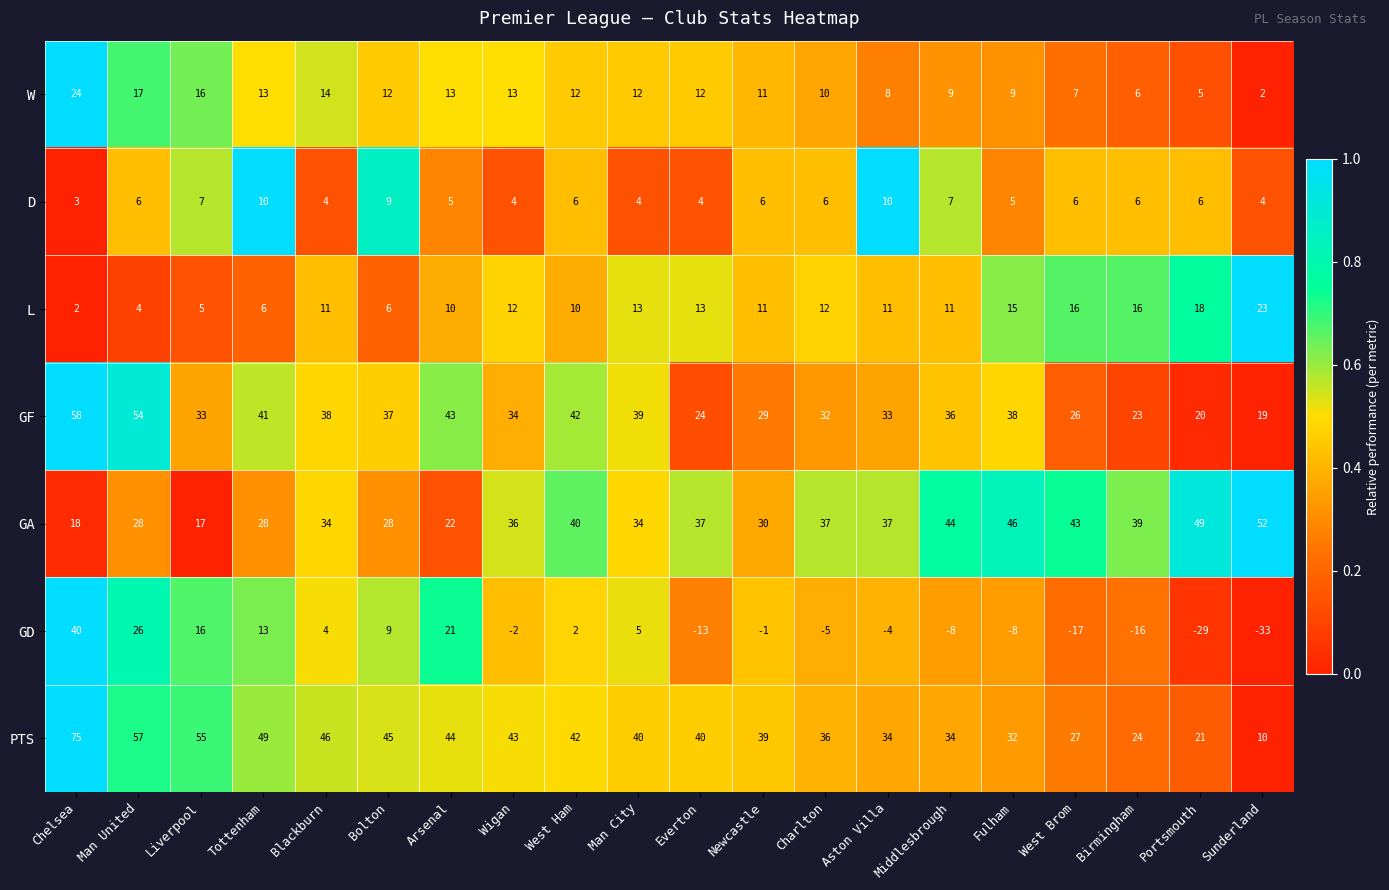

The PTS series shows 32 at Fulham. True or false?

True